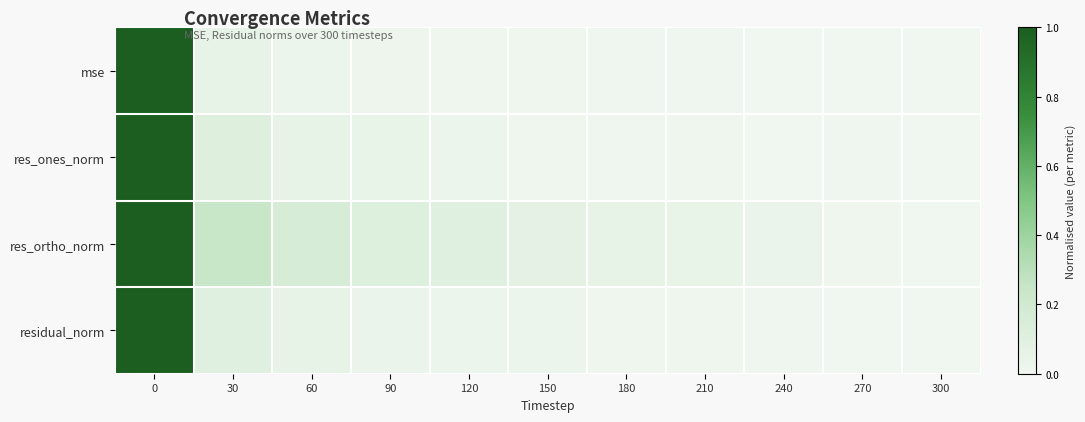

Rank the series by their maximum value, from highest to lowest.

mse, res_ones_norm, res_ortho_norm, residual_norm